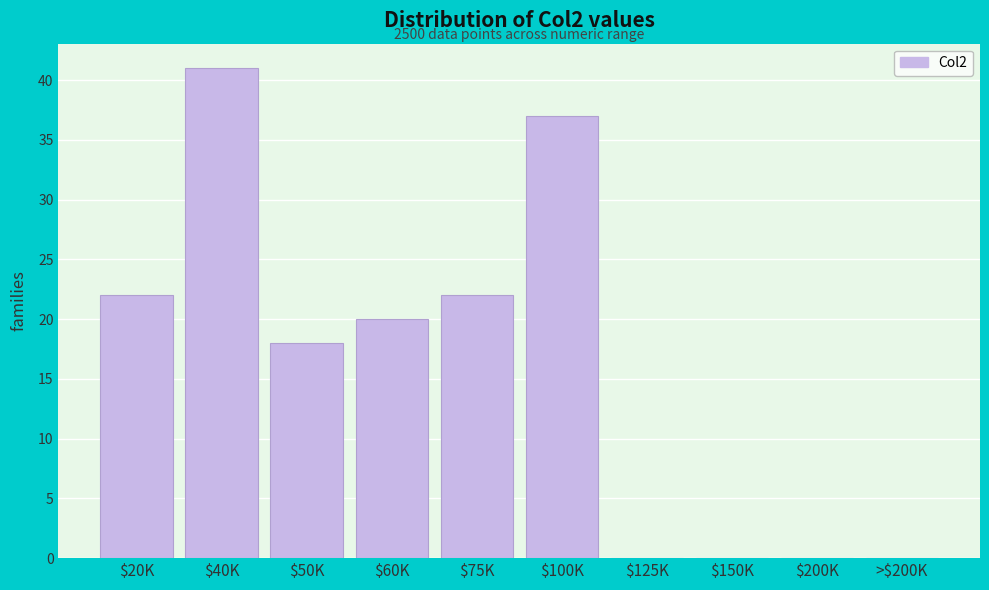

What is the sum of all values?

160